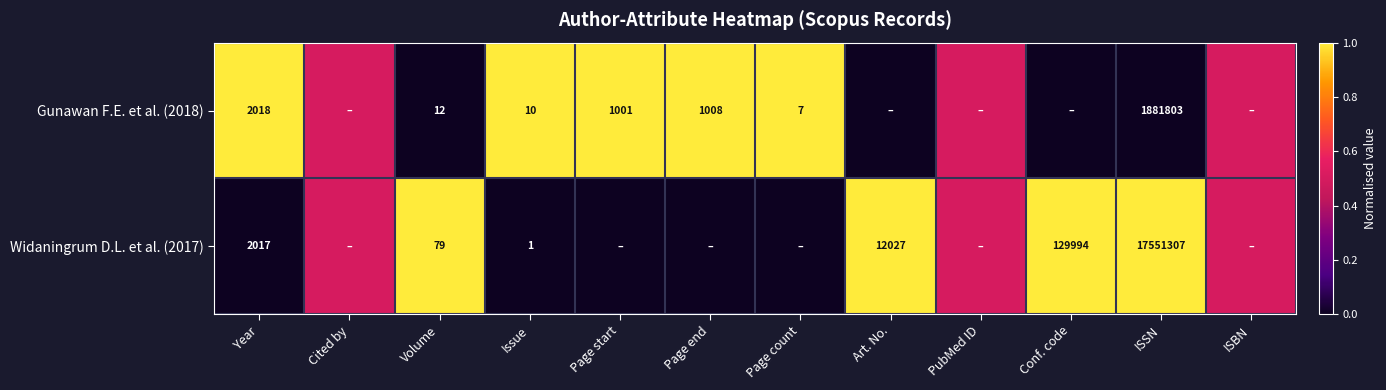

What is the sum of the Gunawan F.E. et al. (2018) values at Volume and Issue?

22.0